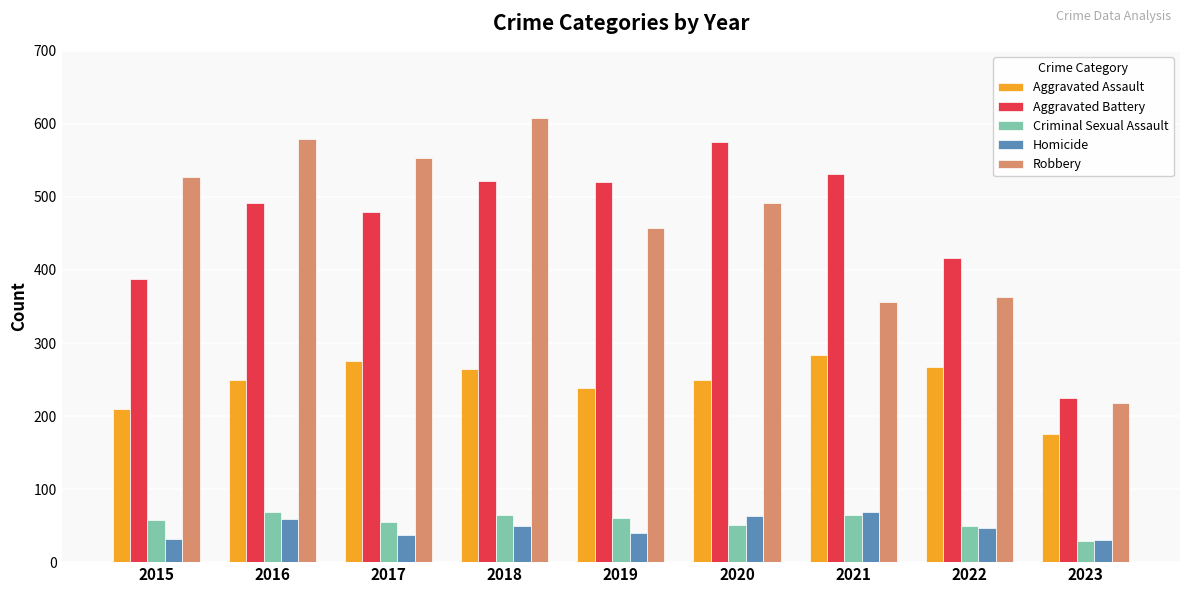

At how many categories does at least one series exceed 196?

9